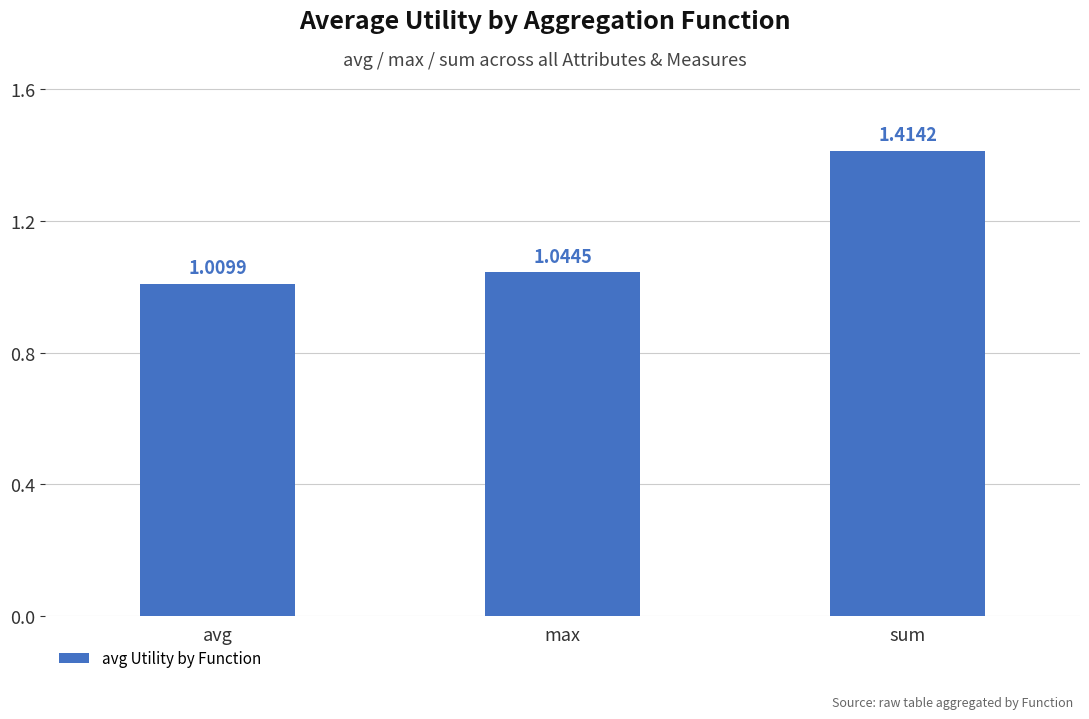

What is the sum of the values at avg and sum?

2.4